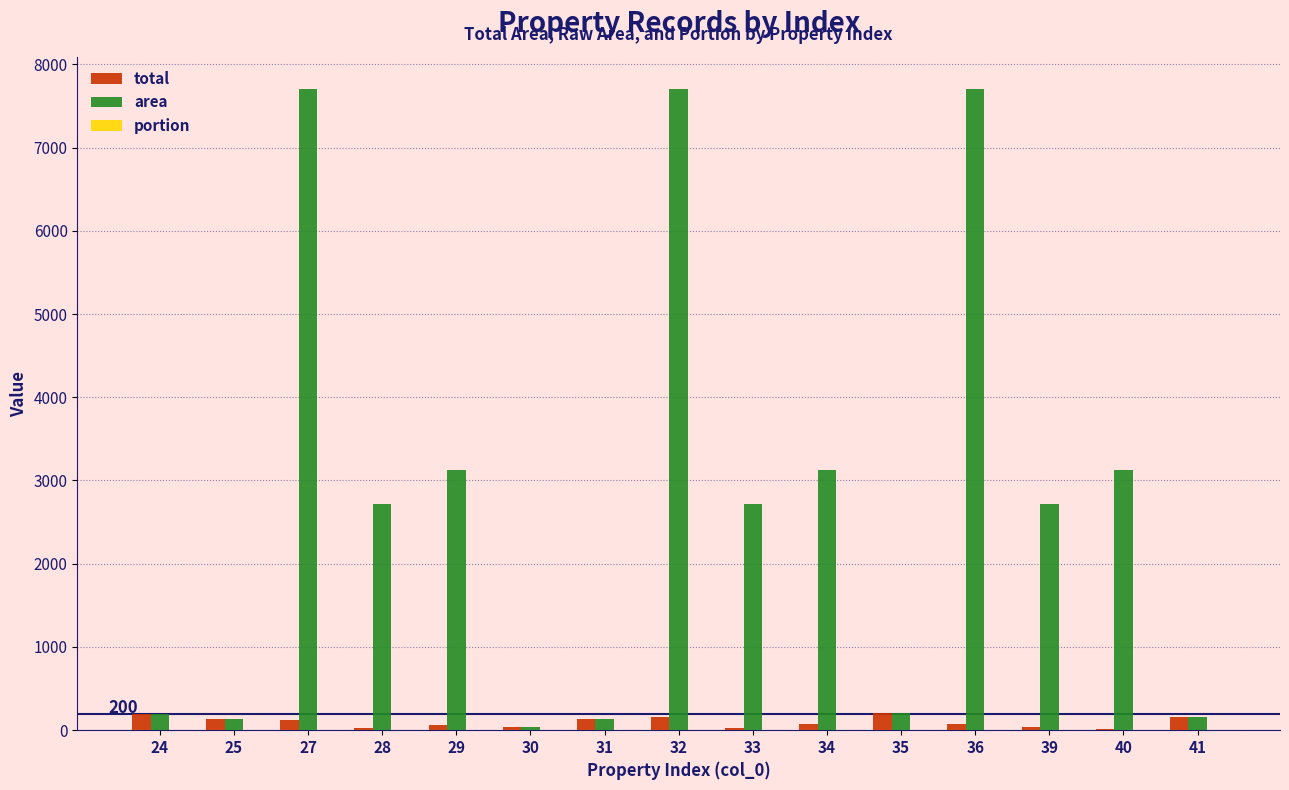

What is the maximum value shown in the chart?

7702.3